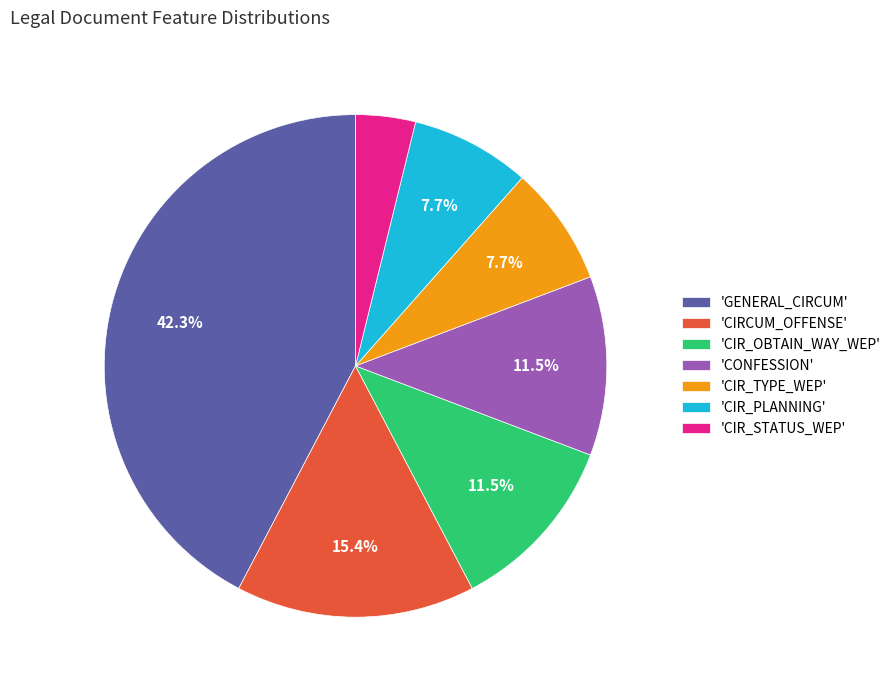

Which slice is the largest?

'GENERAL_CIRCUM'